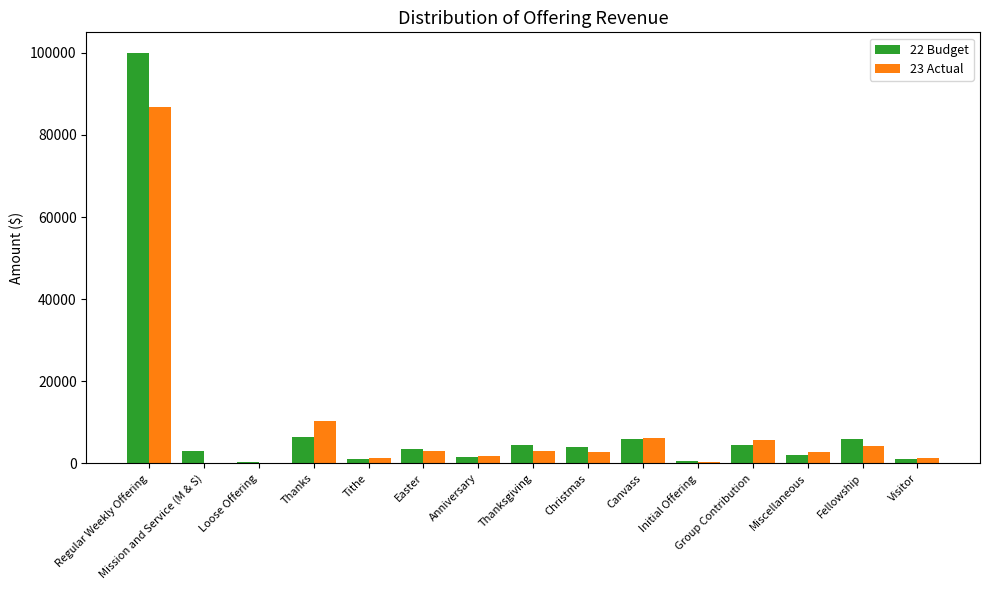

Are the bars horizontal?

No